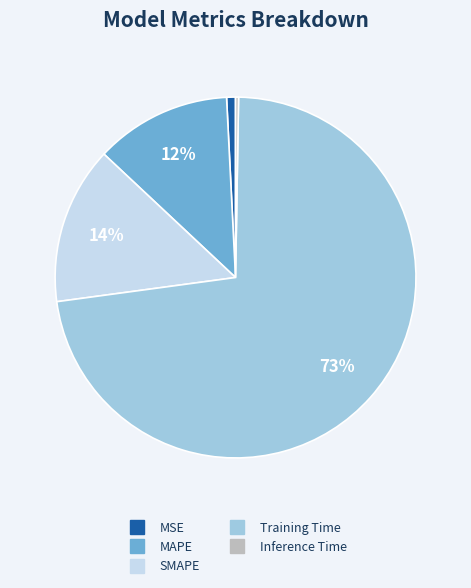

What percentage is the SMAPE slice, to the nearest percent?

14%